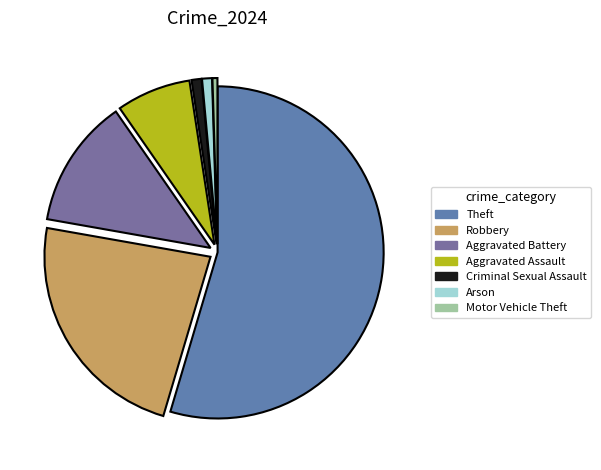

Is Theft the majority of the pie?

Yes